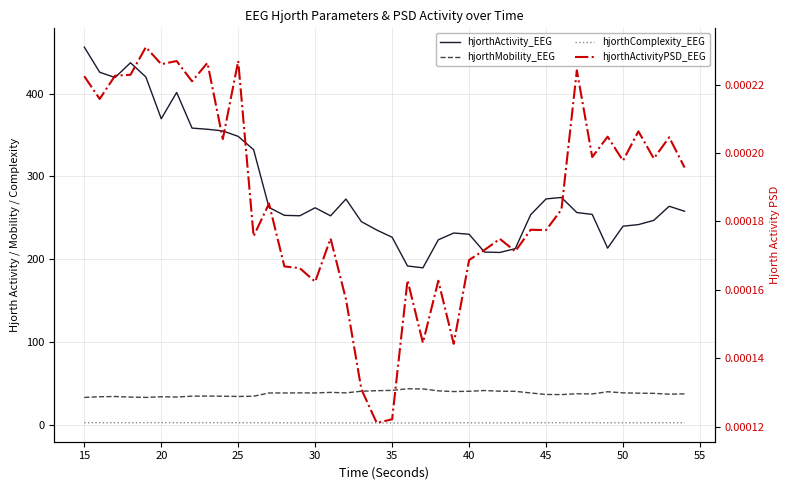

Is it true that hjorthComplexity_EEG equals 3.5 at 34?

False